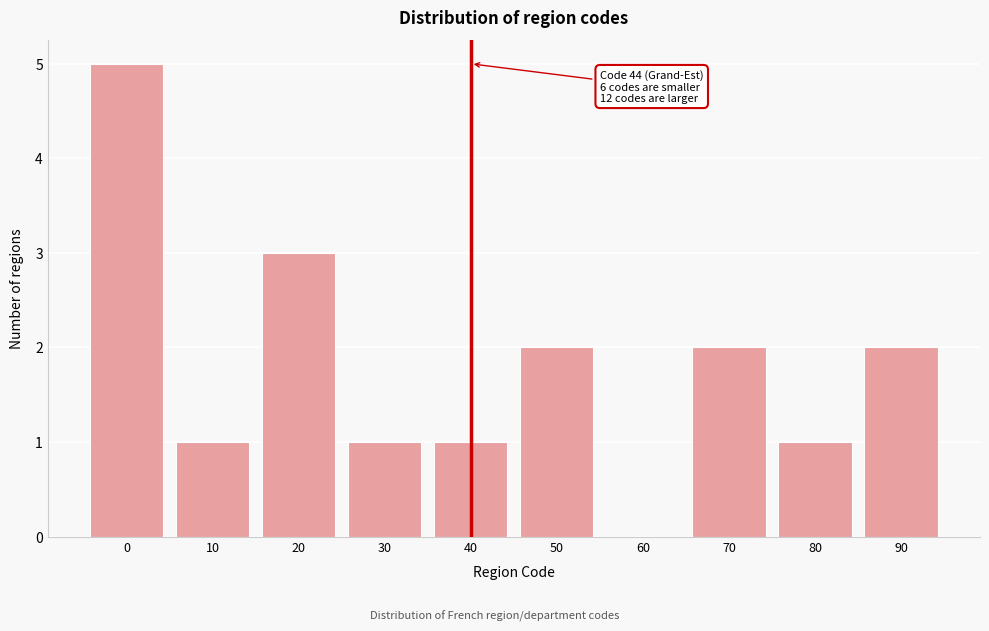

Reading left to right, transcribe all the data shown in this chart.

0=5	10=1	20=3	30=1	40=1	50=2	60=0	70=2	80=1	90=2